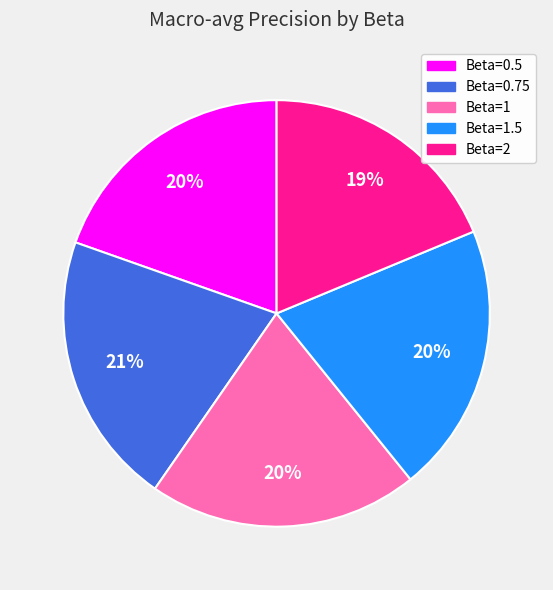

Is it true that Beta=0.75 is 6% of the pie?

False